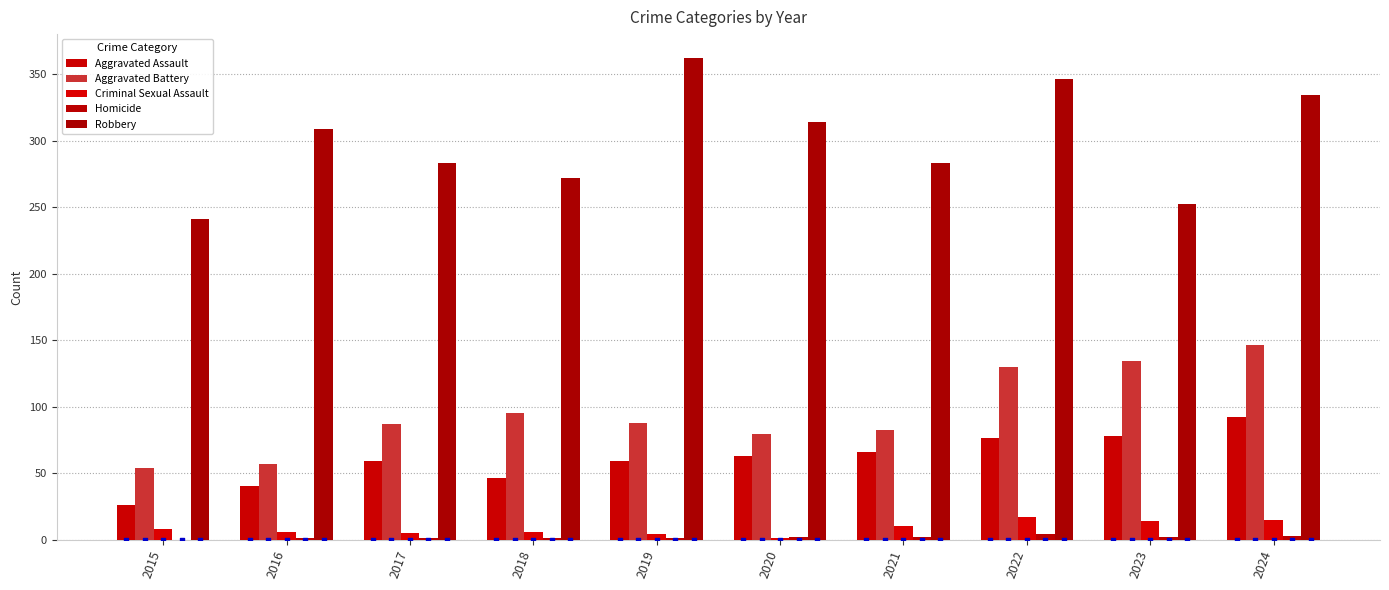

At which category is the sum across all series the highest?

2024